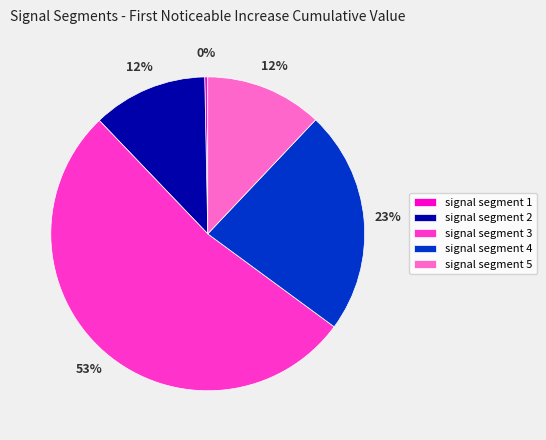

True or false: signal segment 1 accounts for 0% of the total.

True